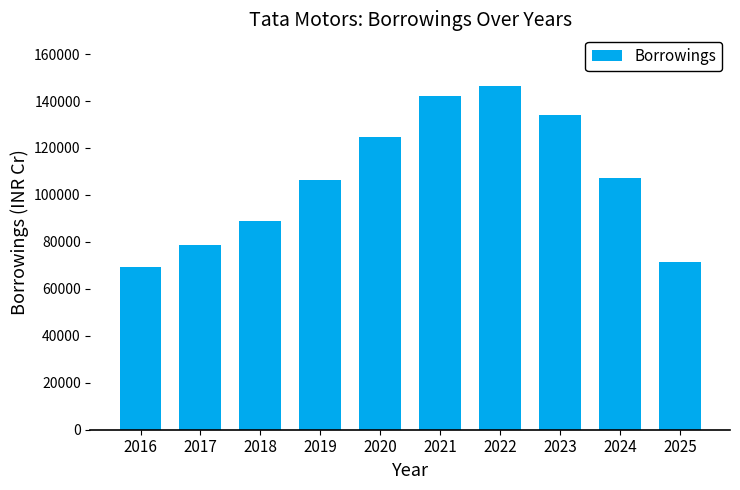

Between 2021 and 2016, which is larger?

2021